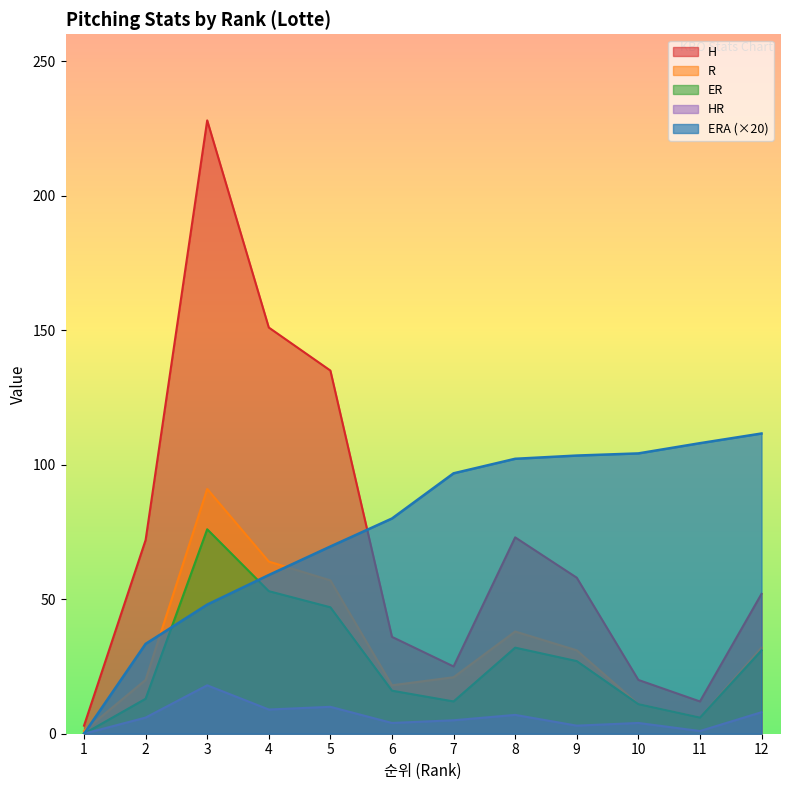

Which category has the lowest value across all series?

1